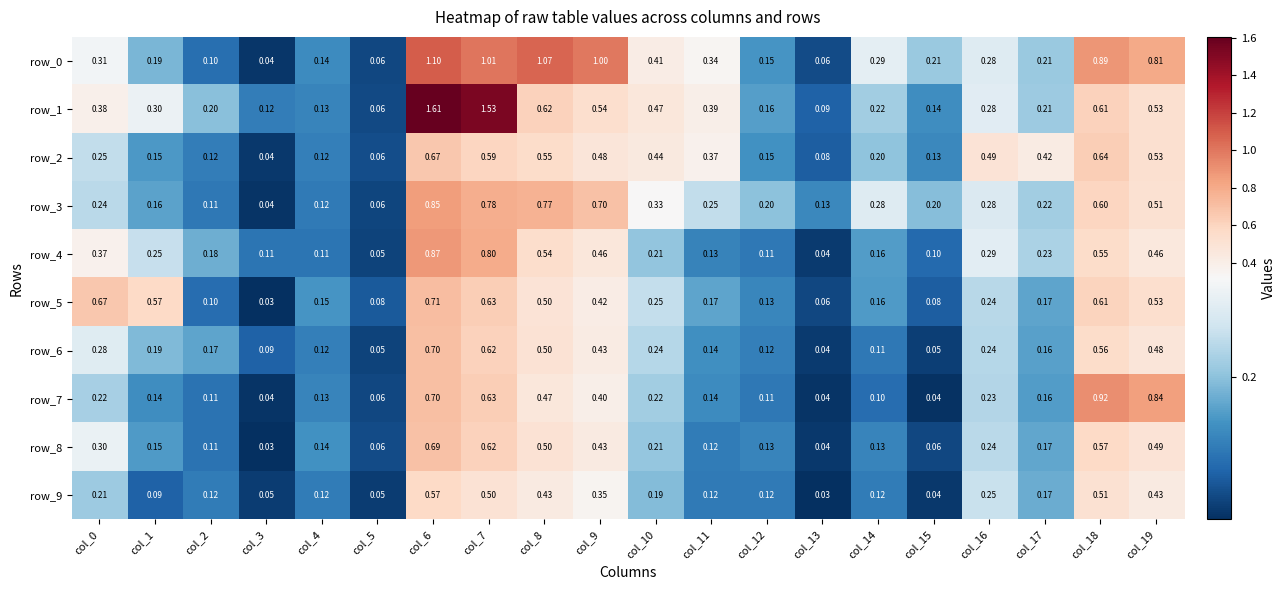

Between col_0 and col_5, which series saw the biggest shift?

row_5